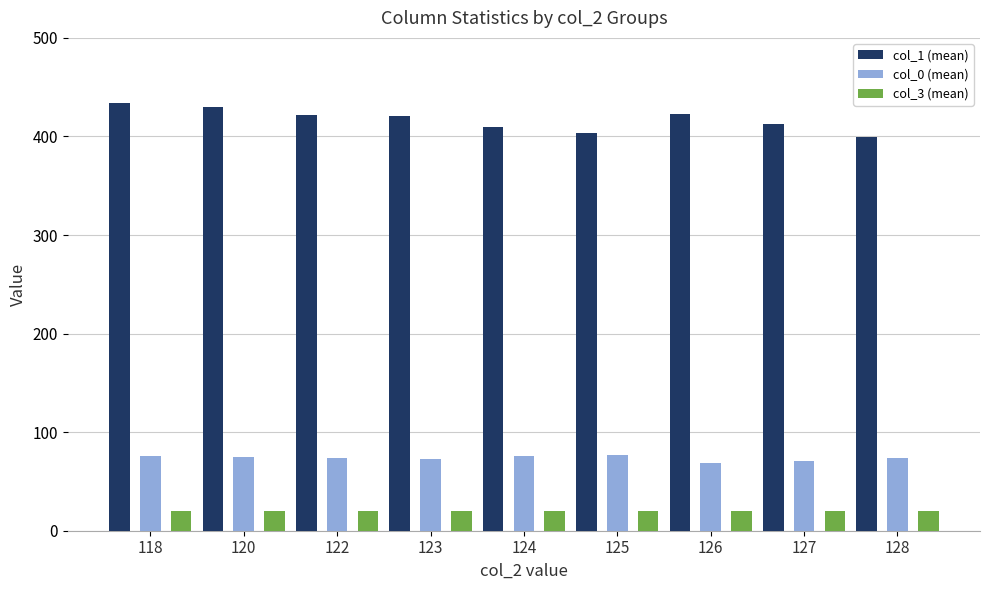

The value of col_1 (mean) at 125 is 403.0. True or false?

True